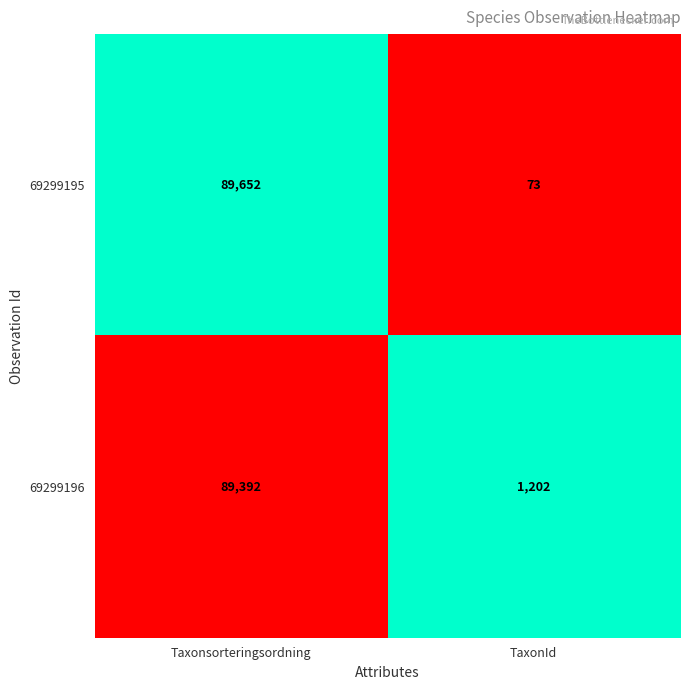

What is the smallest value displayed?

73